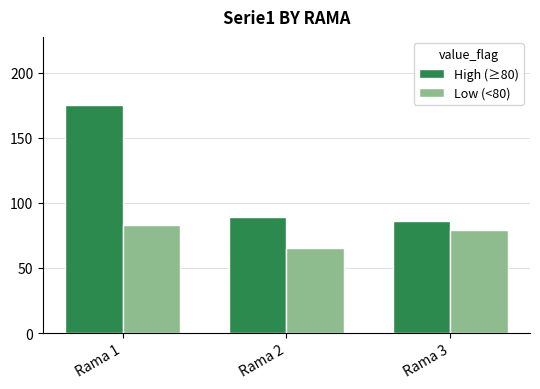

What are all the series names shown in the legend?

High (≥80), Low (<80)